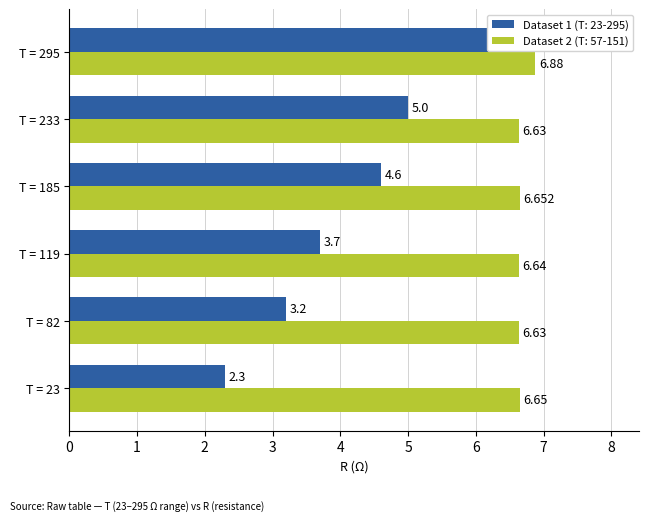

Does the chart contain any negative values?

No